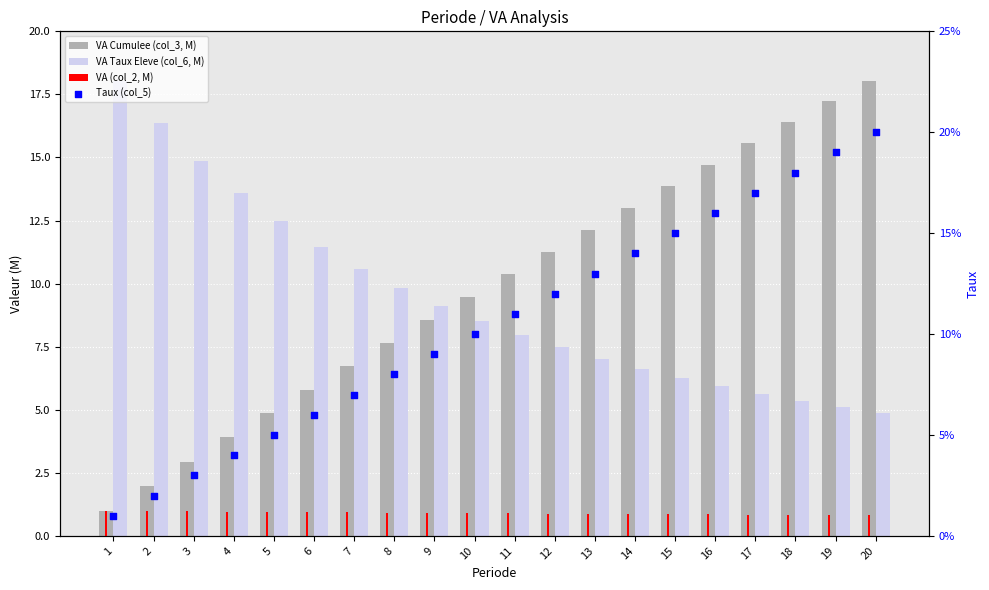

What is the total value across all series at 8?

18.5